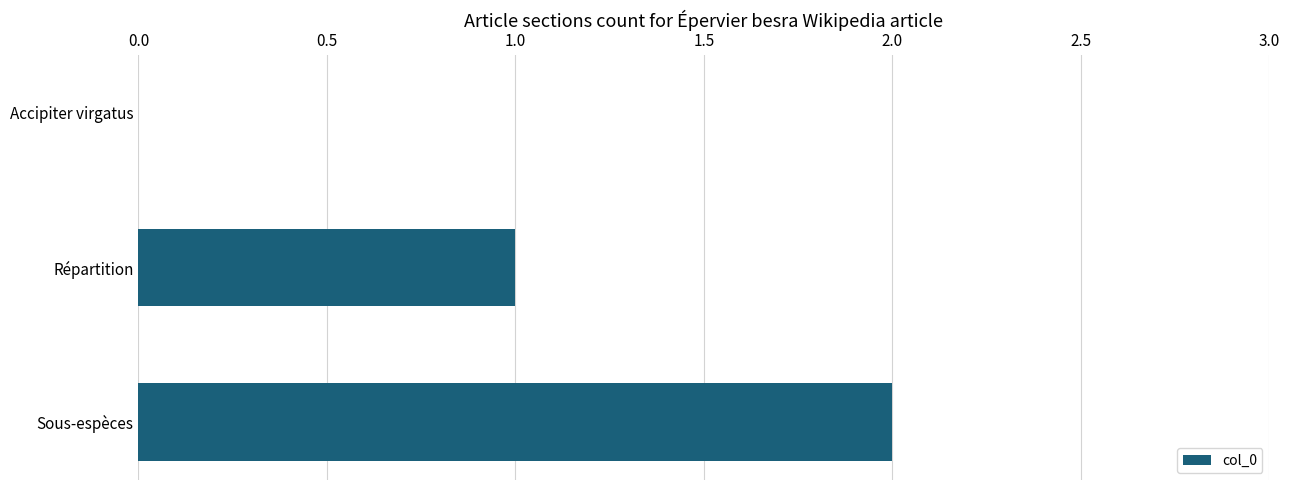

What is the sum of all values?

3